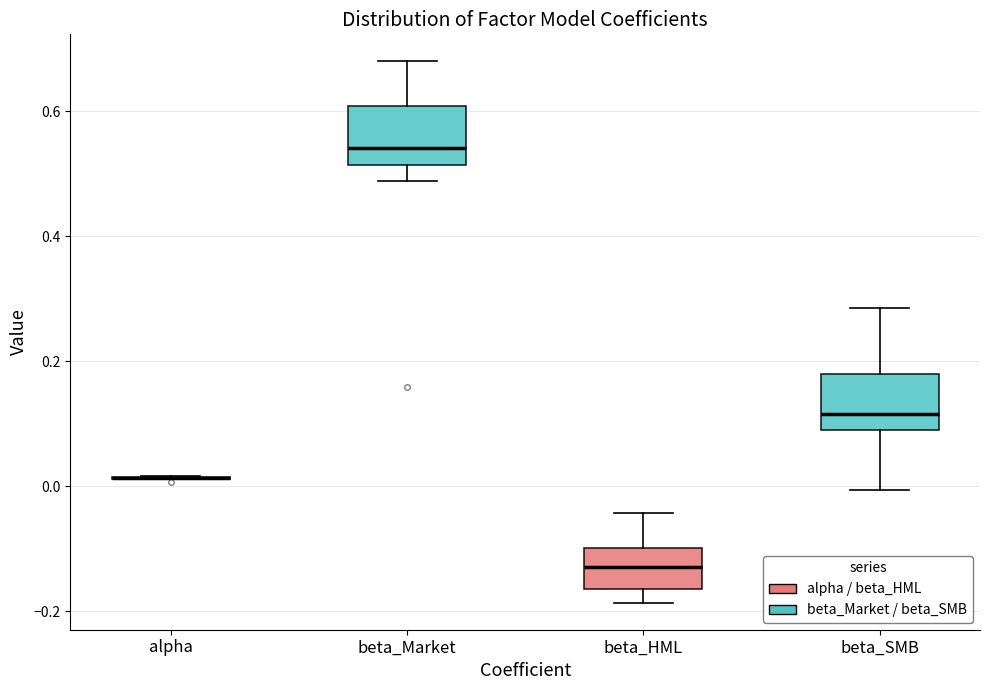

Reading left to right, transcribe this box plot: for each box, give where its median line is, the range the box spans, and where its two whiskers end, as read against the y-axis. The values are not printed on the chart, so give them approximately, as read against the axis.

alpha: box collapsed to a line at 0.02, whiskers 0.02 to 0.02
beta_Market: median 0.54, box 0.52 to 0.60, whiskers 0.48 to 0.68
beta_HML: median -0.12, box -0.16 to -0.10, whiskers -0.18 to -0.04
beta_SMB: median 0.12, box 0.10 to 0.18, whiskers 0.00 to 0.28